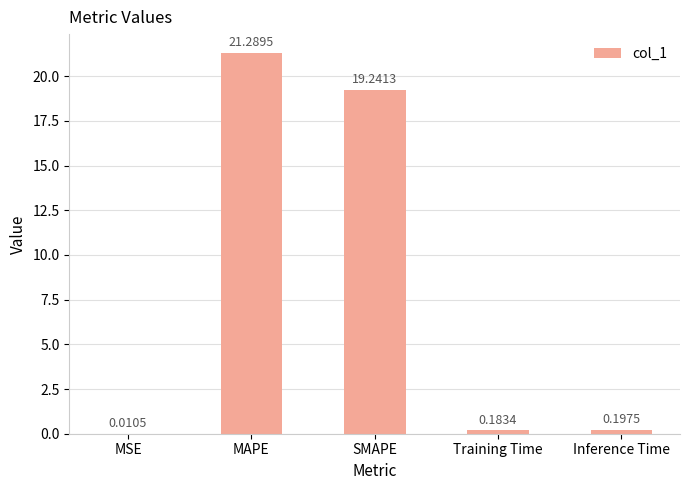

At which category does the chart reach its peak across all series?

MAPE